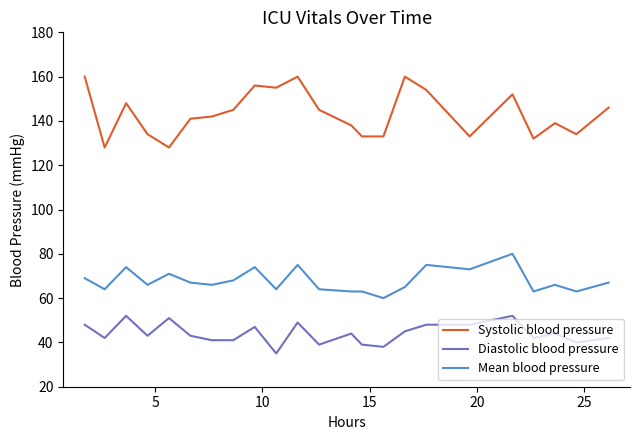

Rank the series by their maximum value, from highest to lowest.

Systolic blood pressure, Mean blood pressure, Diastolic blood pressure